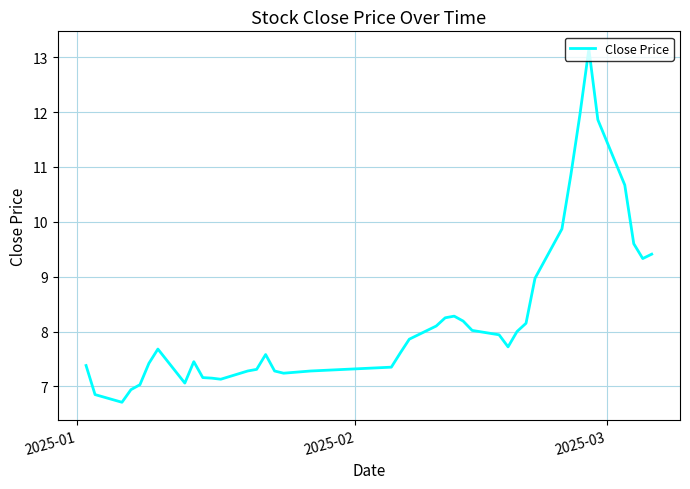

True or false: there are more than 0 points higher than both neighbors.

True